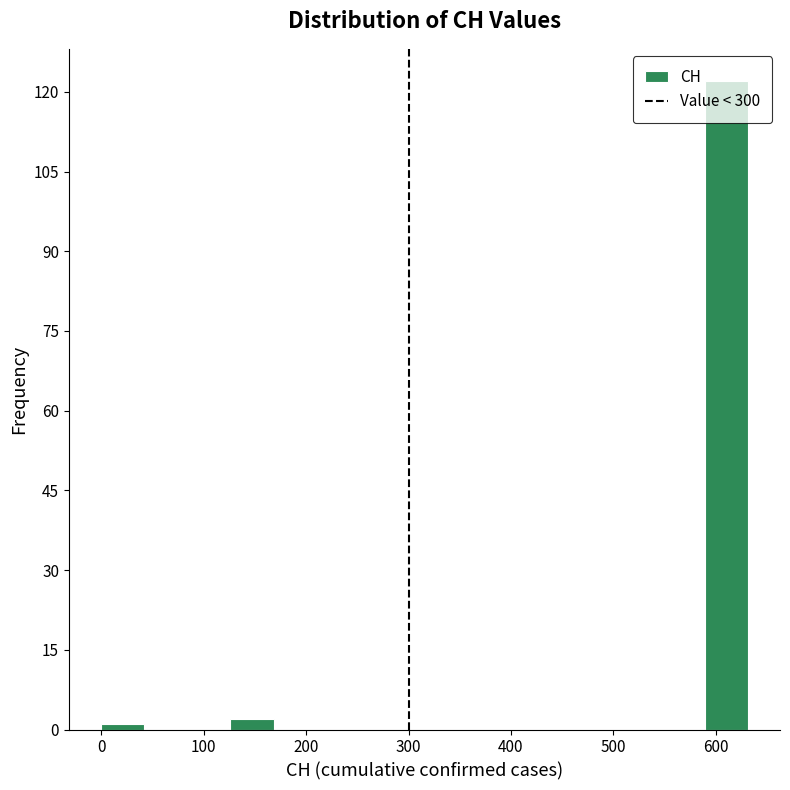

Over which range of the x-axis is the bar tallest?

590 to 630